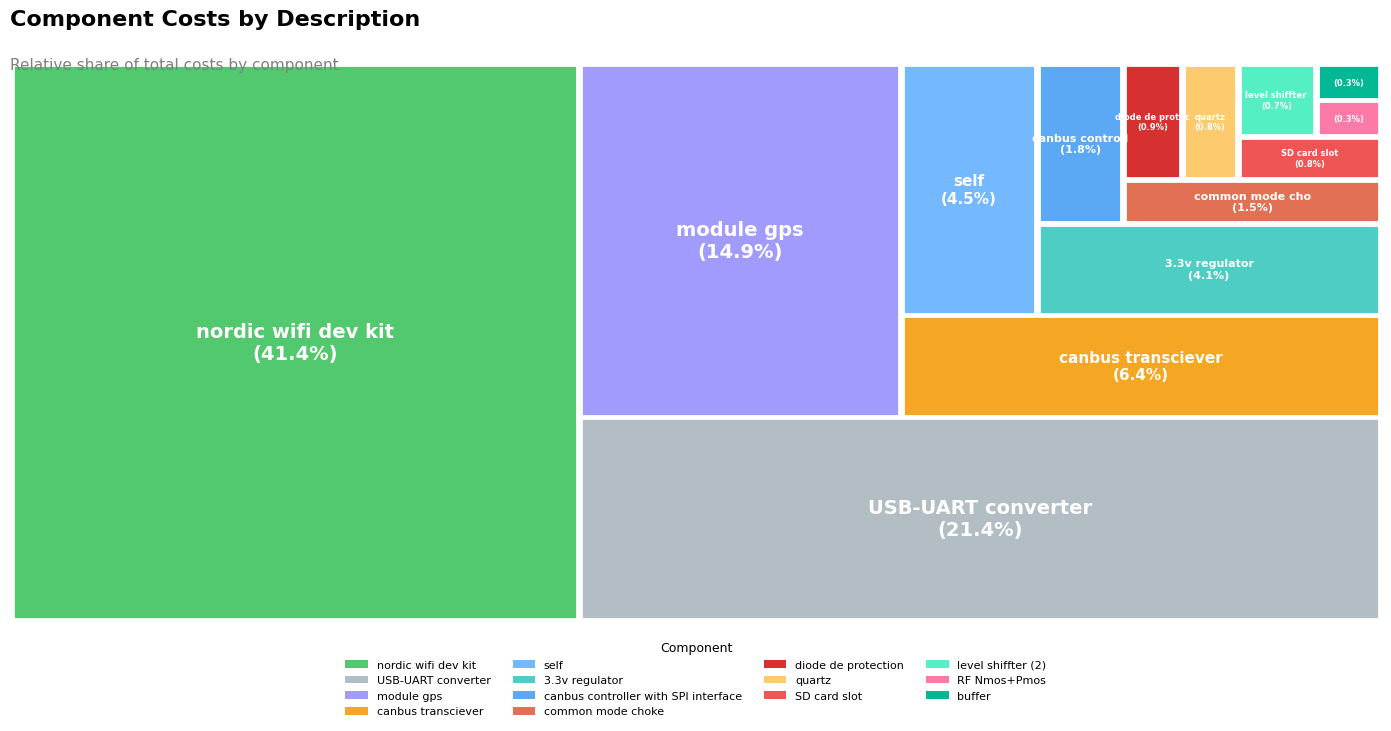

Is there any slice that represents more than half of the pie?

No